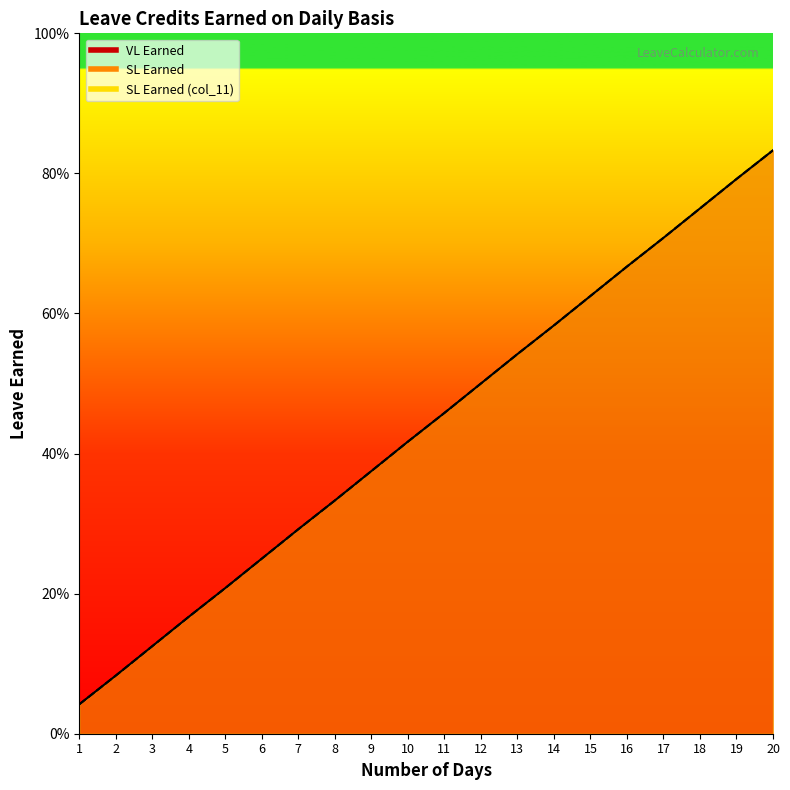

At which label is VL Earned closest to 0?

1